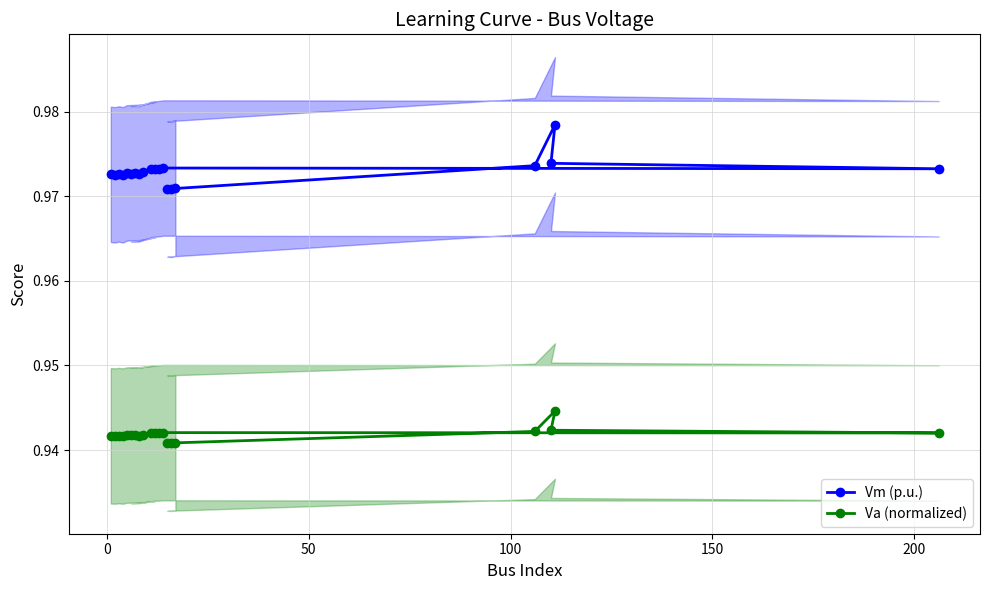

Count the Vm (p.u.) values in the range 0 to 1.

20